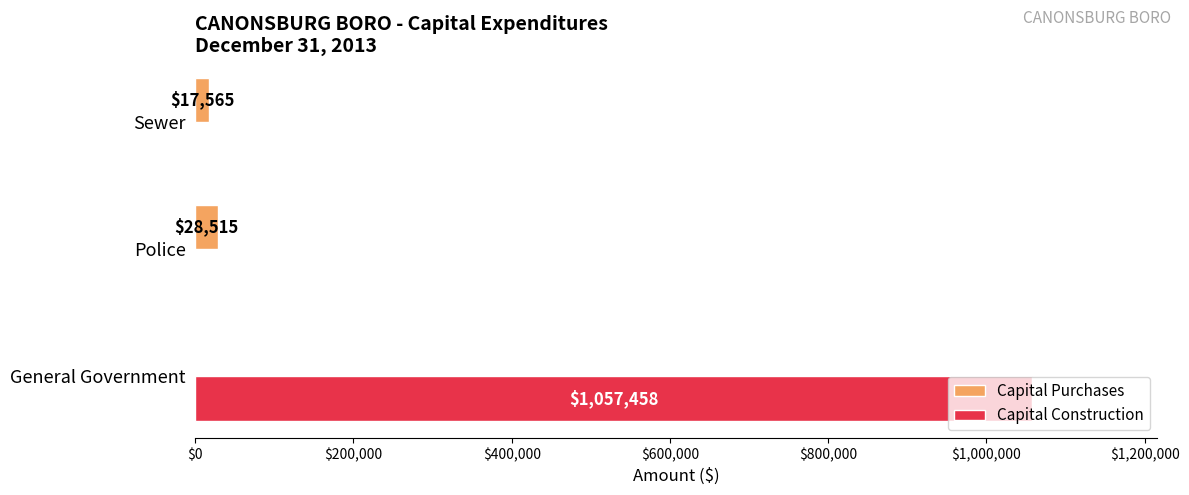

Which label corresponds to the largest value in the chart?

General Government